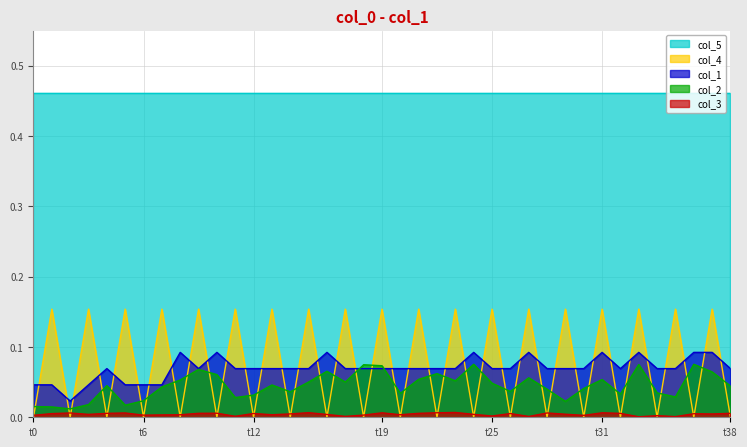

True or false: col_2 and col_5 intersect in this chart.

False